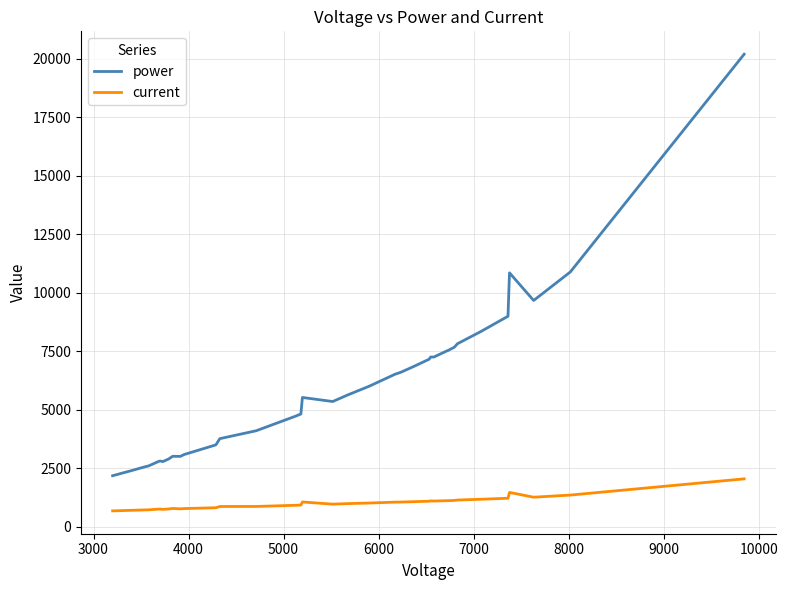

Which series has the largest total across all categories?

power